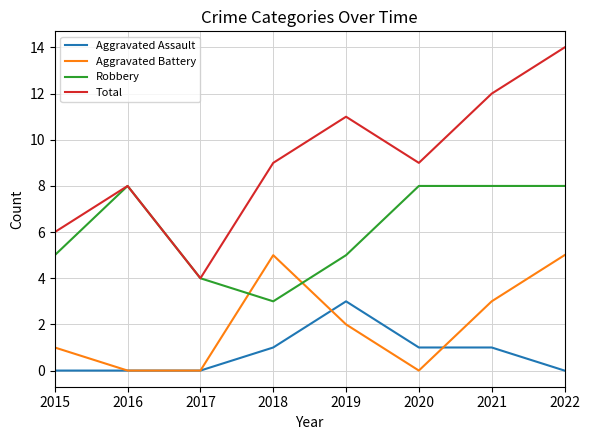

How many lines are shown in the chart?

4